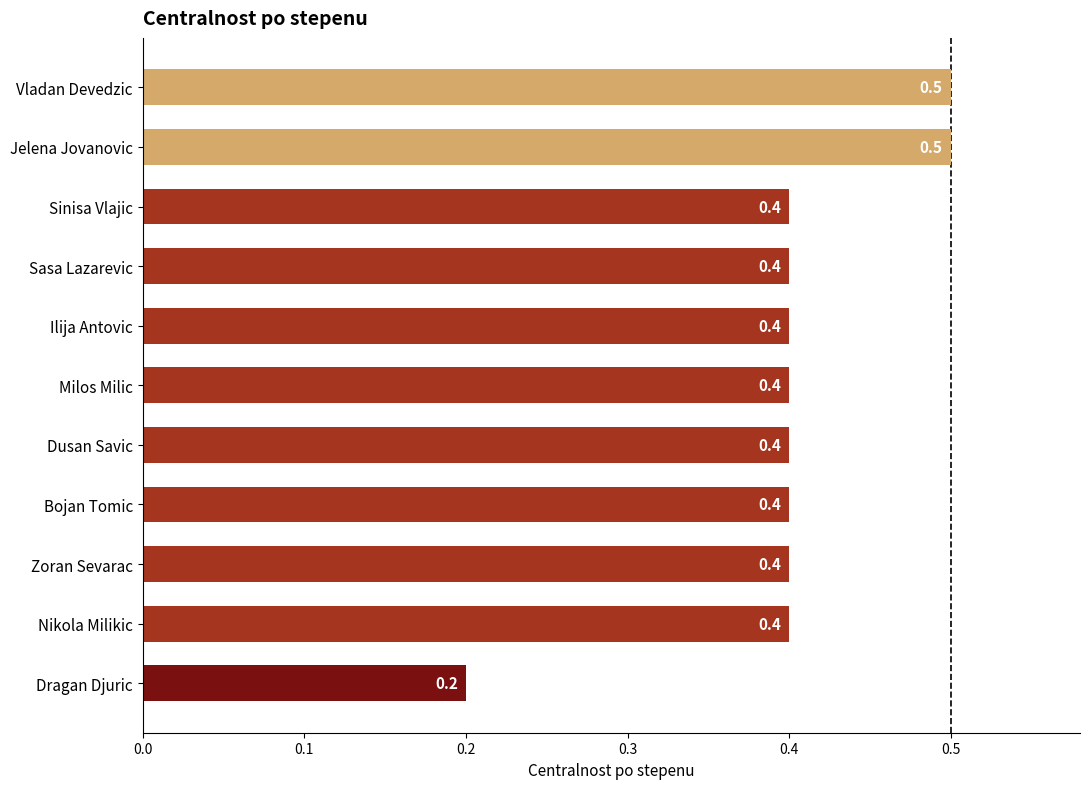

What is the approximate value at Sinisa Vlajic?

0.4